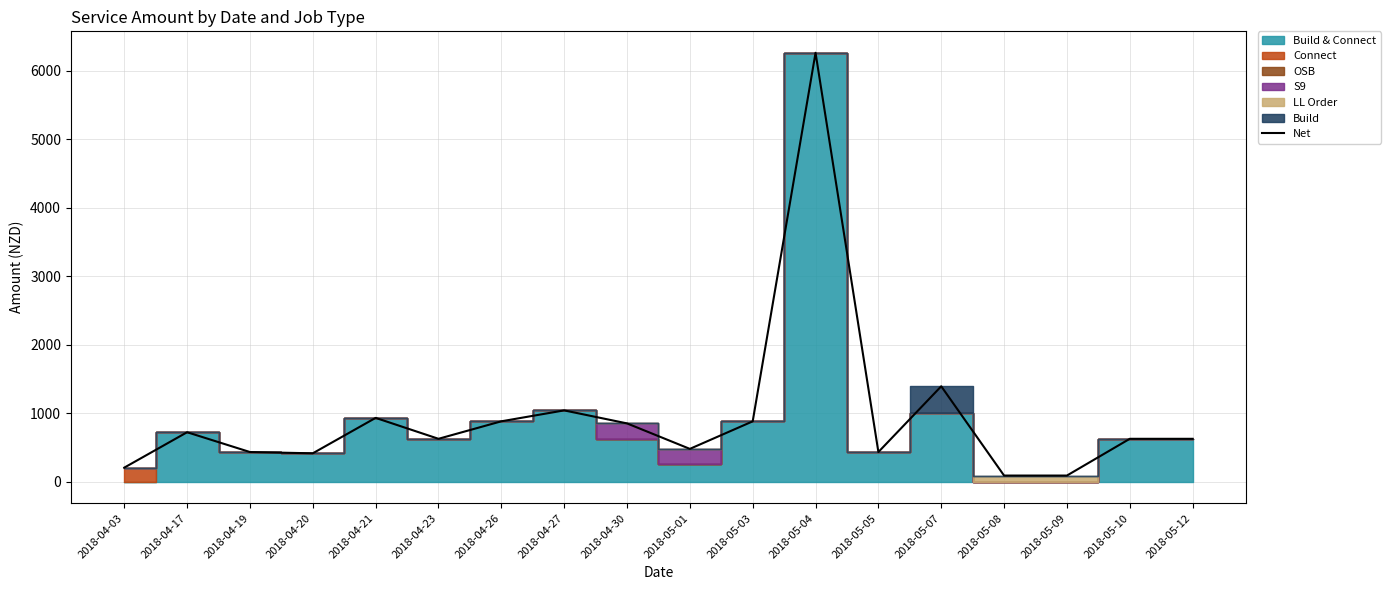

Rank the categories by value from highest to lowest.

2018-05-04, 2018-05-07, 2018-04-27, 2018-04-21, 2018-04-26, 2018-05-03, 2018-04-30, 2018-04-17, 2018-04-23, 2018-05-10, 2018-05-12, 2018-05-01, 2018-04-19, 2018-05-05, 2018-04-20, 2018-04-03, 2018-05-08, 2018-05-09